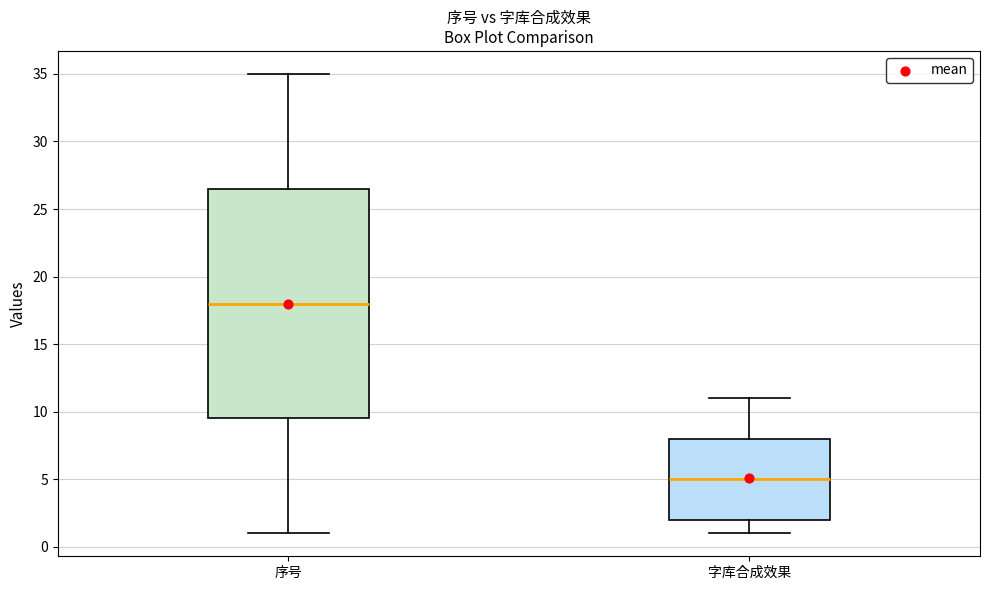

Which box has the lowest median line?

字库合成效果